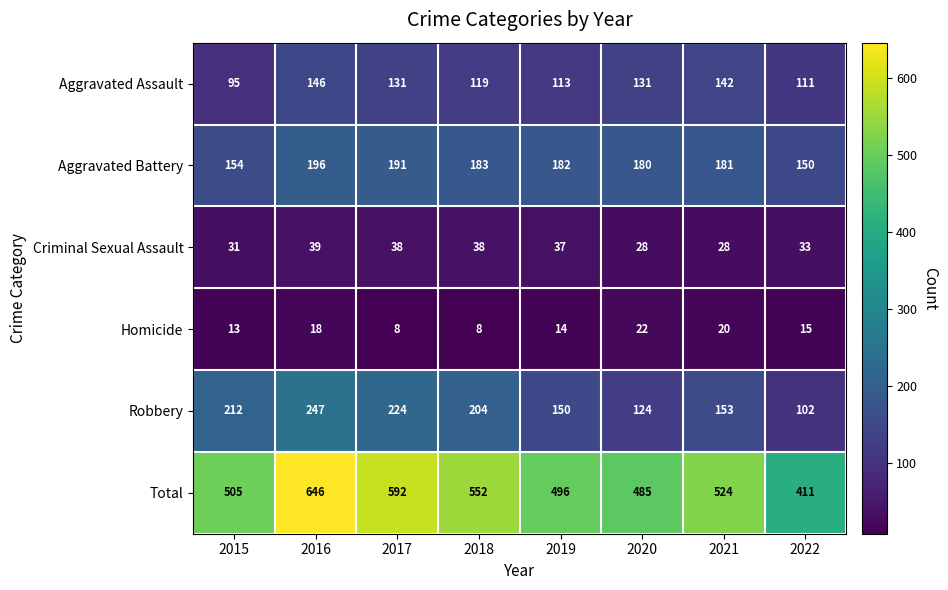

What is the difference between the second highest and minimum values in the Aggravated Assault series?

47